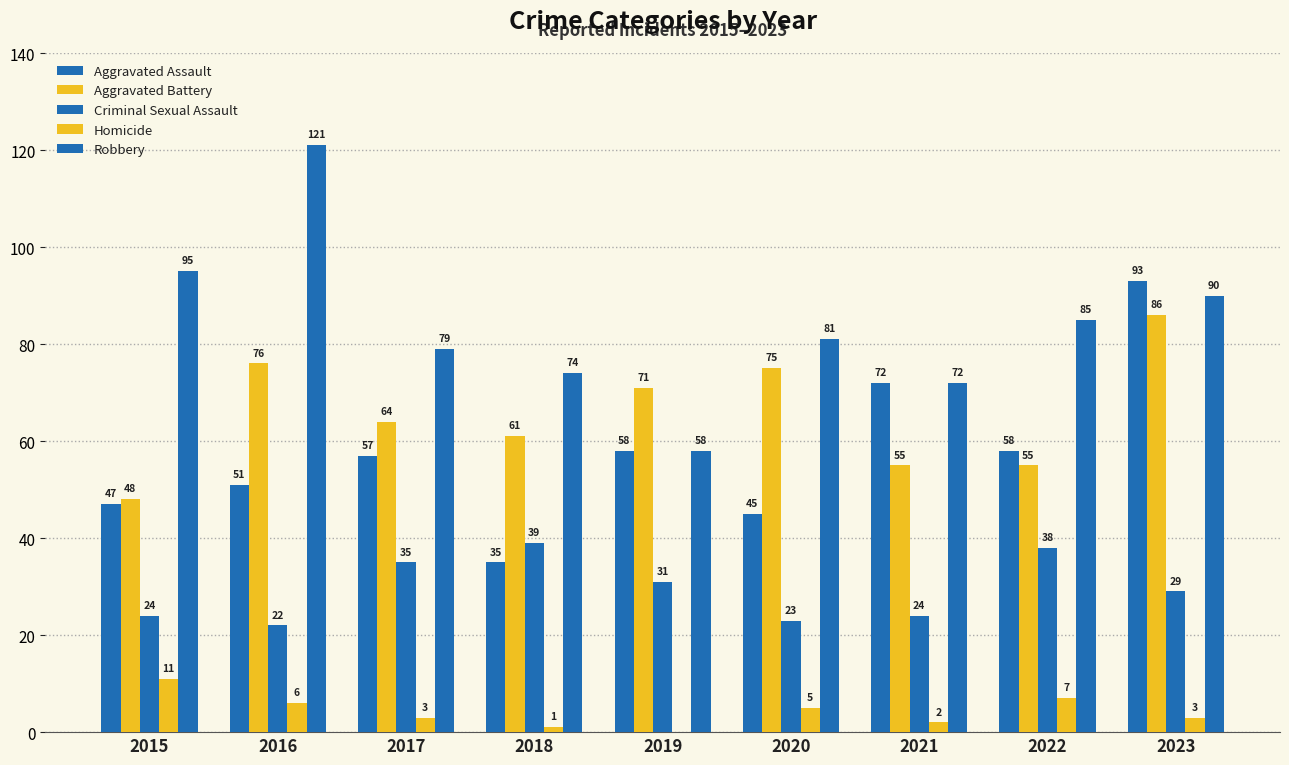

What is the difference between the maximum and second lowest values in the Aggravated Assault series?

48